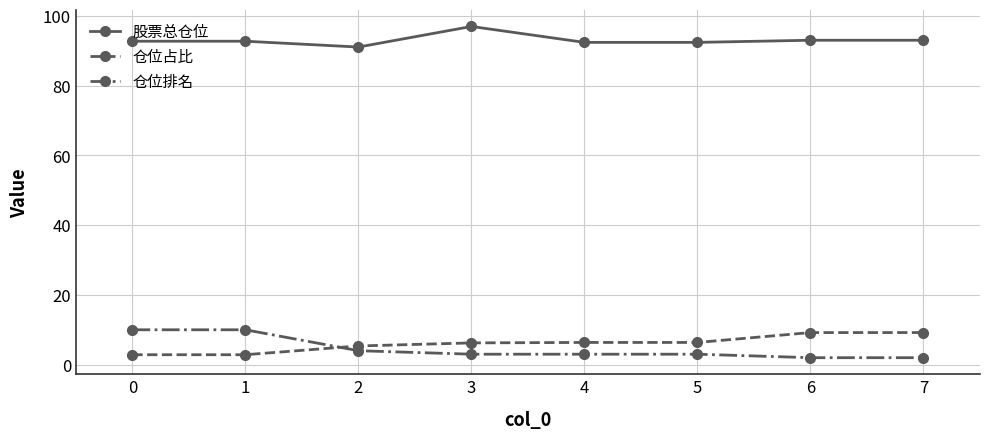

True or false: 股票总仓位 has a value of 44.1 at 2.

False